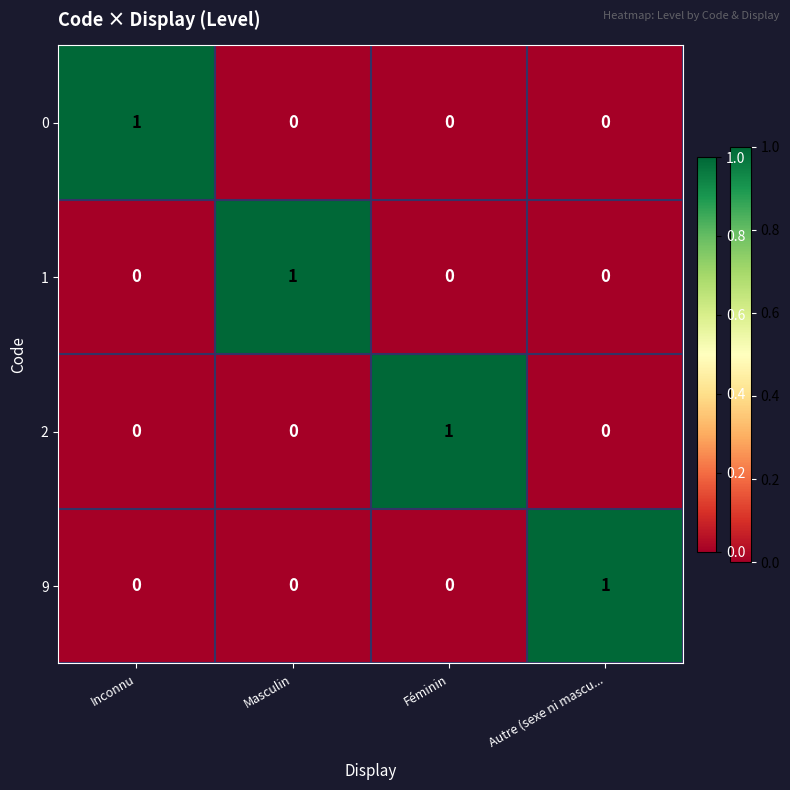

Count the 9 values in the range 0 to 1.

4